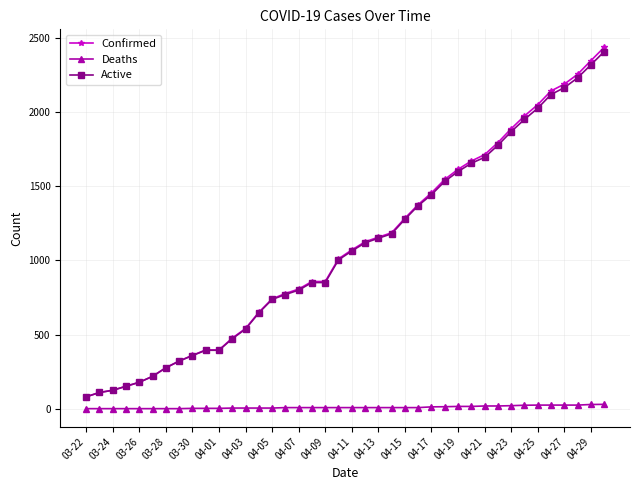

Which series has the largest range (max minus min)?

Confirmed